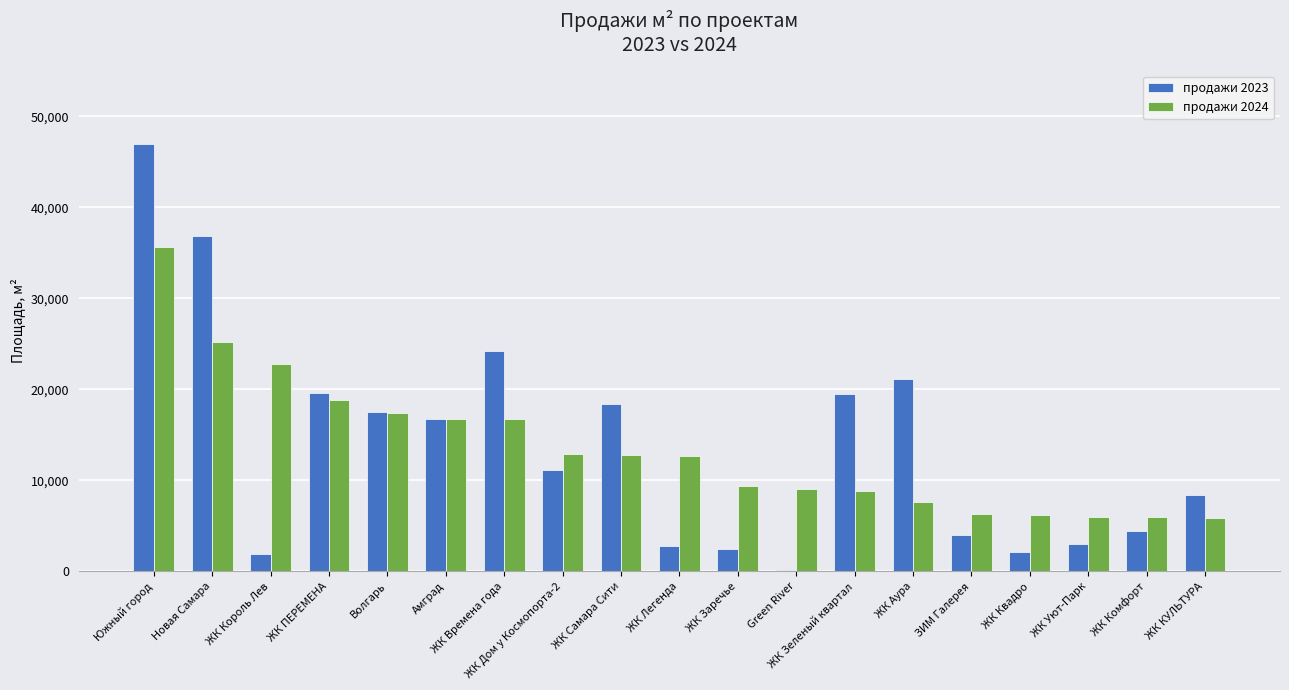

The продажи 2024 series shows 5875.7 at ЖК КУЛЬТУРА. True or false?

True